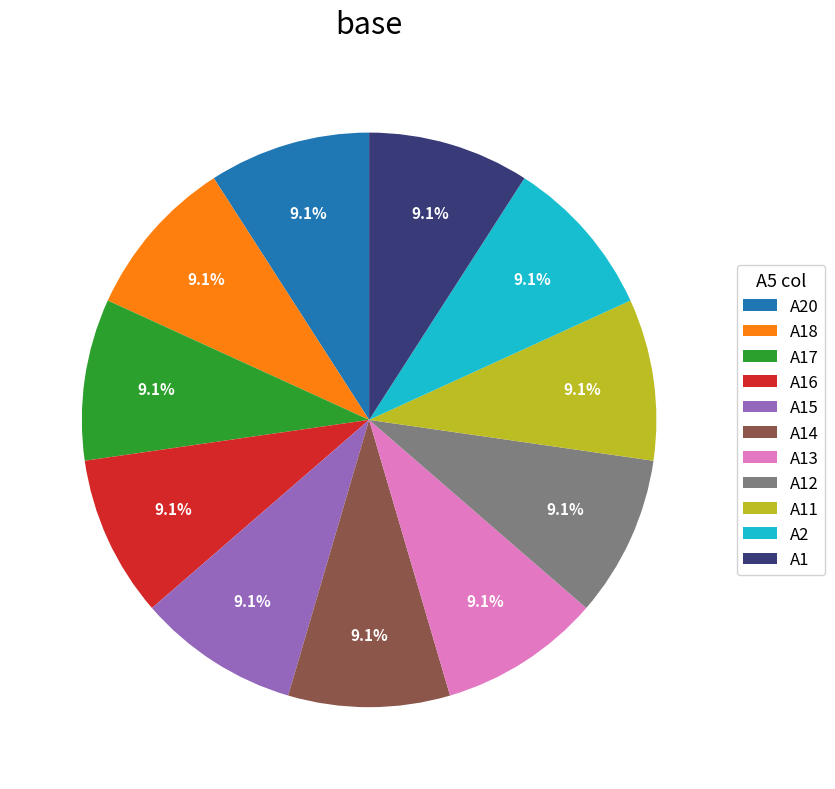

Combined, what portion of the pie is A1 and A18?

18.2%